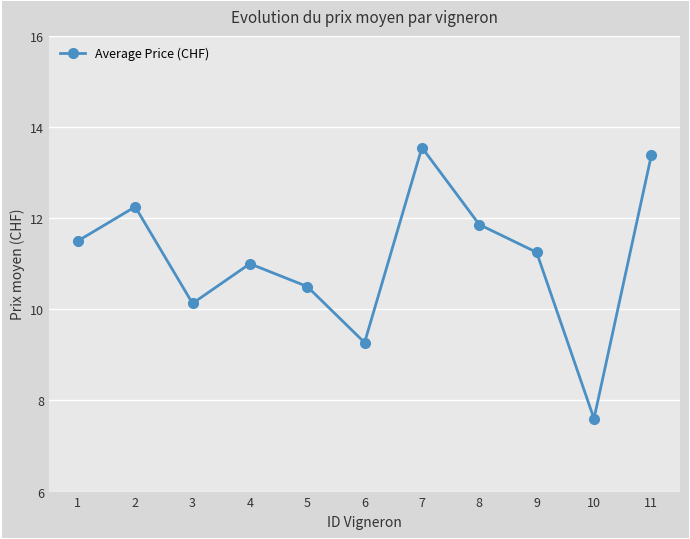

Between 5 and 2, which is larger?

2